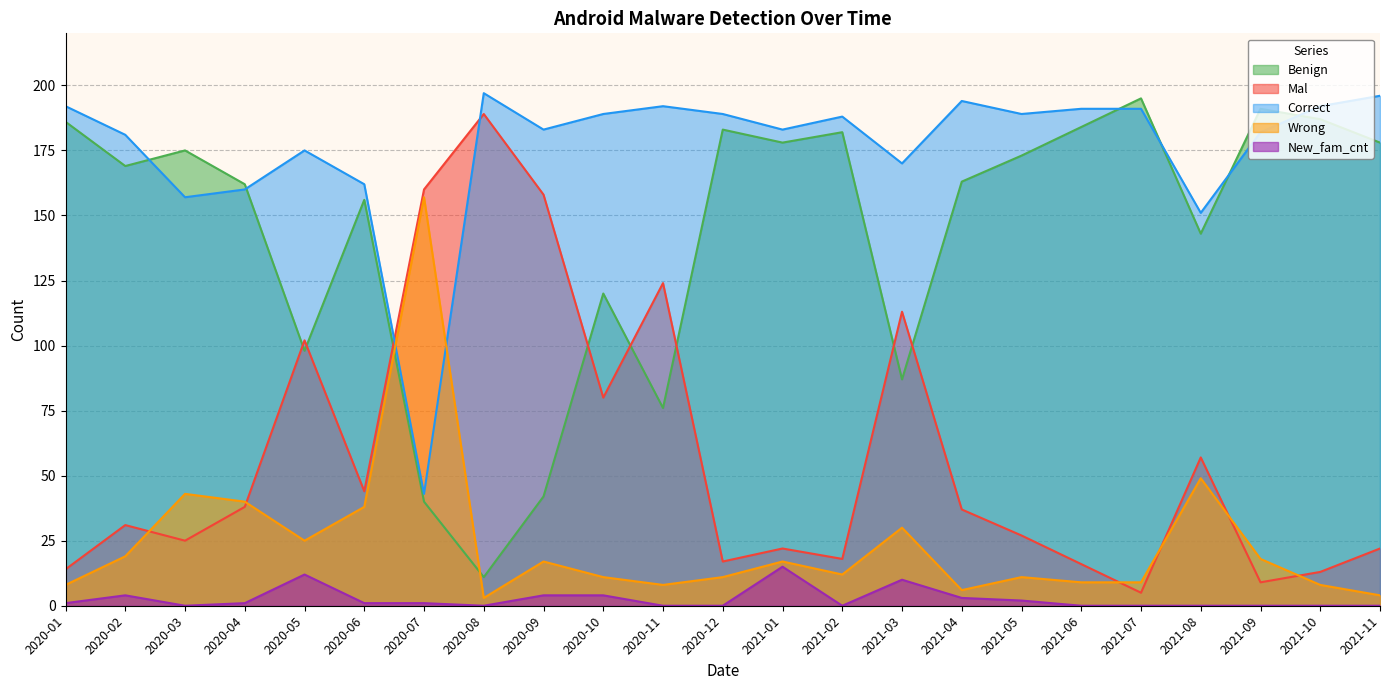

In Mal, how many points are higher than both neighbors (excluding endpoints)?

7